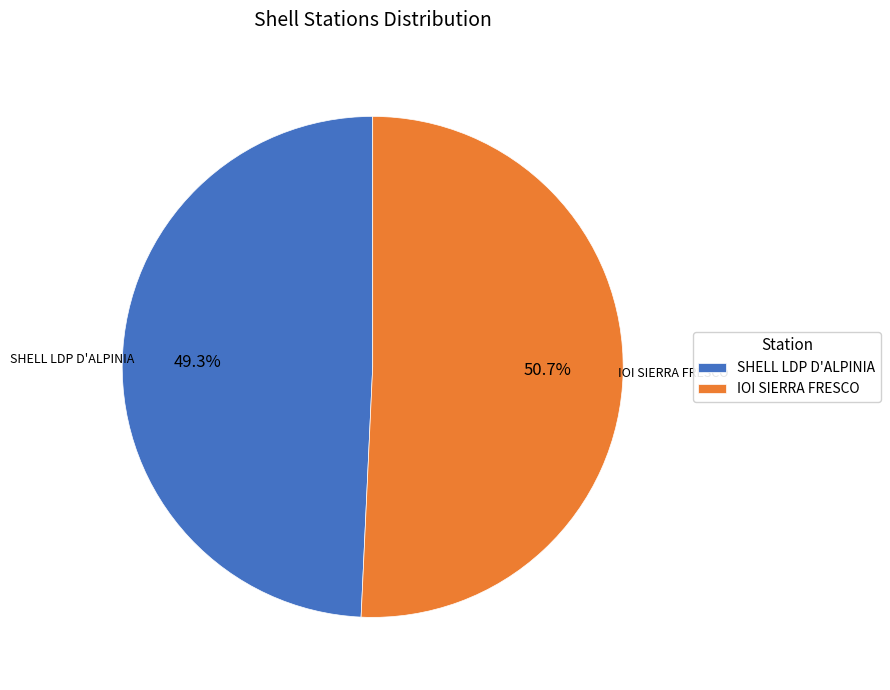

Which slice is the largest?

IOI SIERRA FRESCO